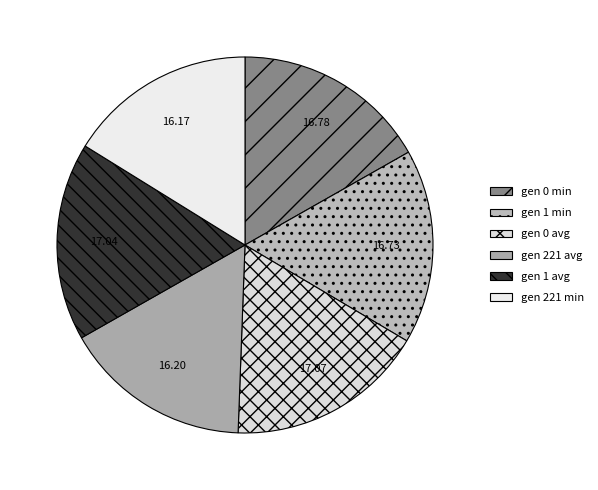

Count the number of slices in the pie.

6